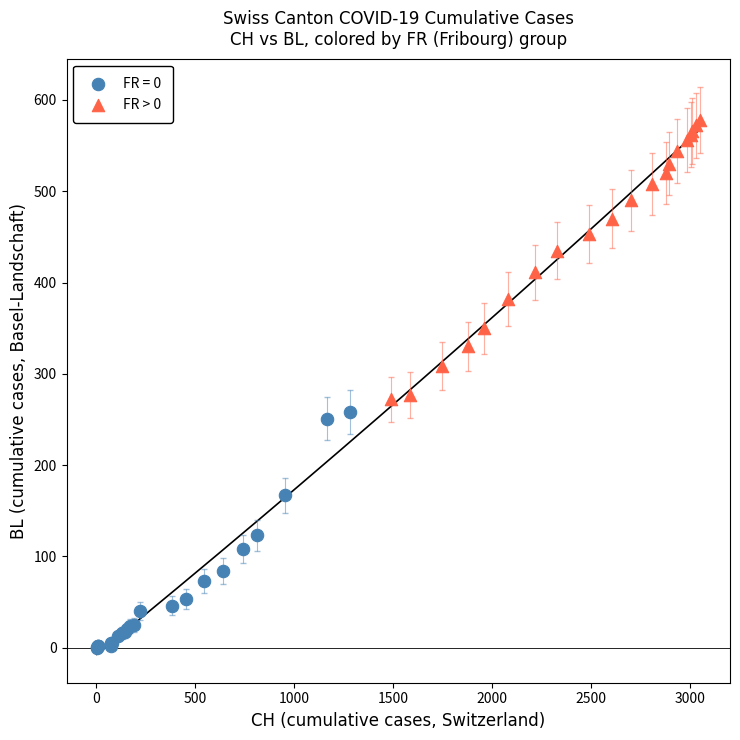

Which series has the largest Y range (max minus min)?

FR > 0